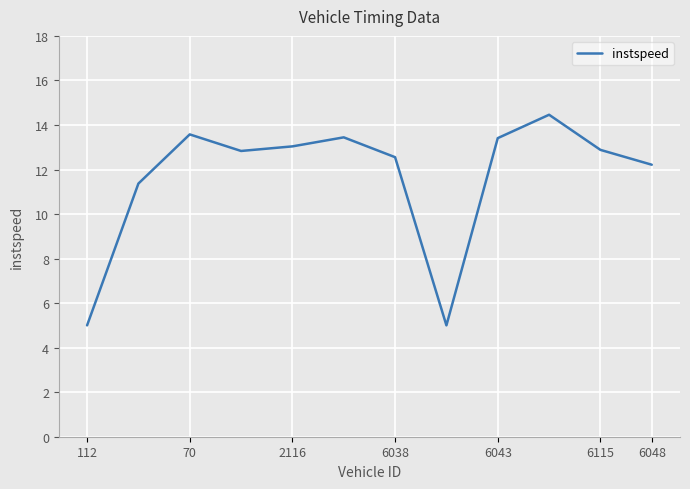

Count the number of data series in this chart.

1